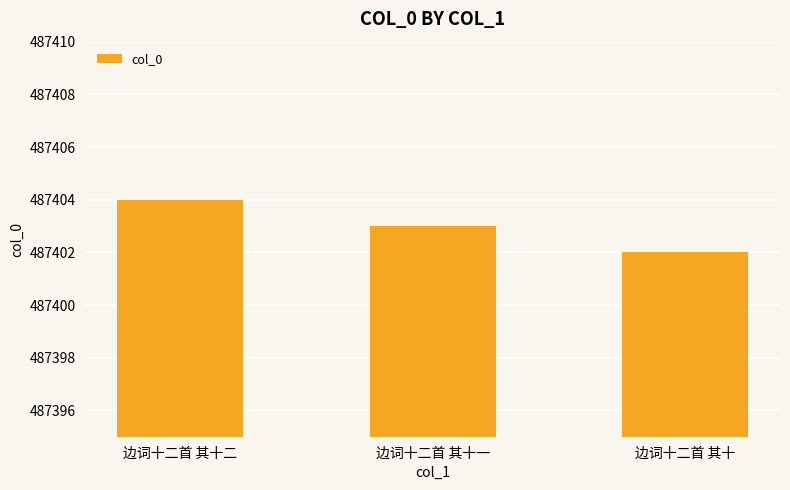

What is the smallest value displayed?

487402